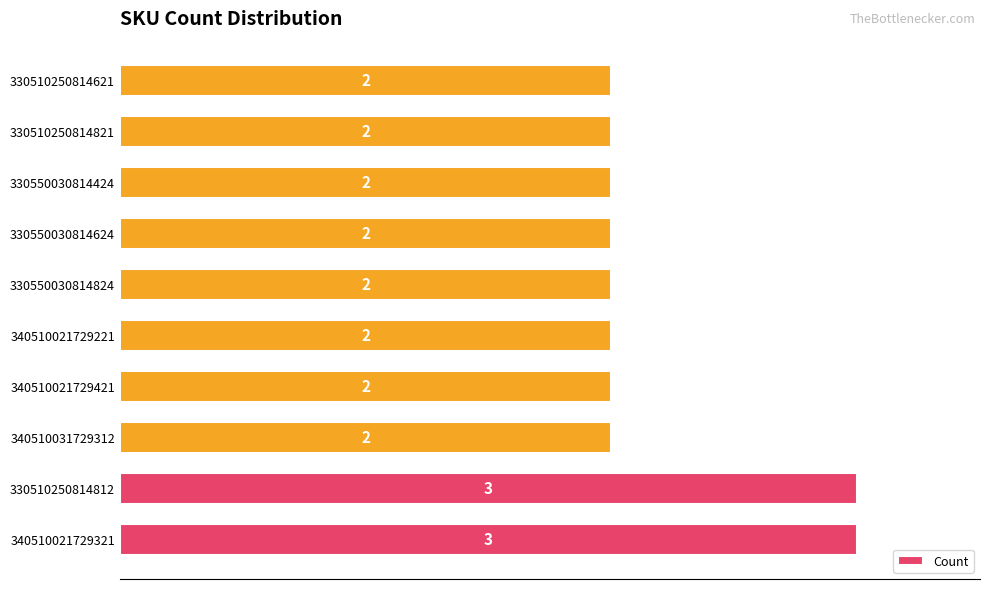

What is the approximate value at 340510021729321?

3